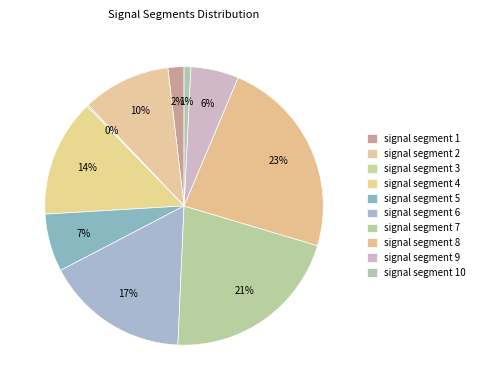

Between signal segment 3 and signal segment 5, which is larger?

signal segment 5